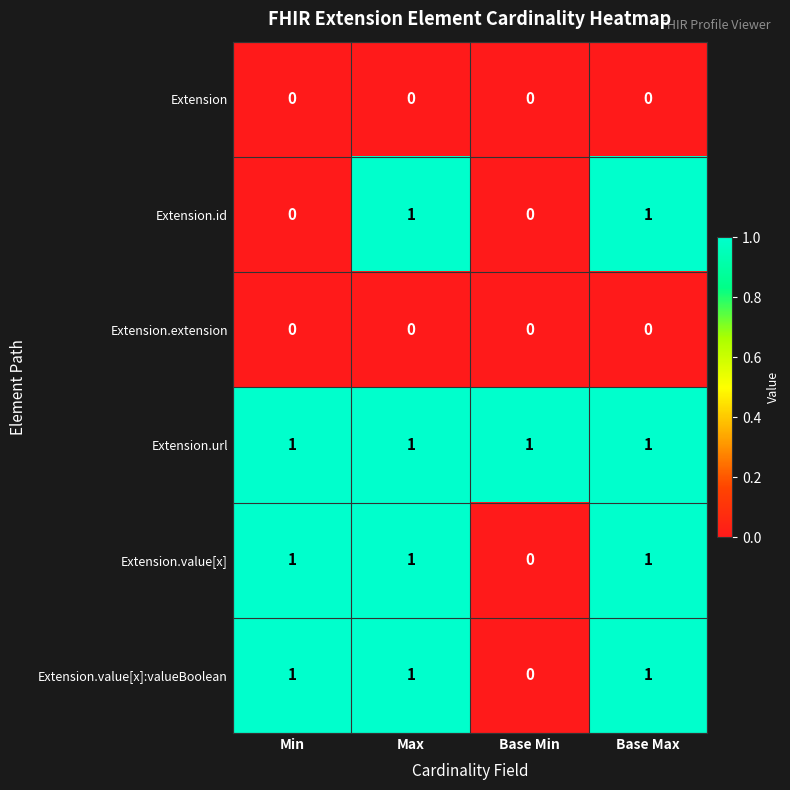

Reading left to right, transcribe all the data shown in this chart.

Extension: Min=0	Max=0	Base Min=0	Base Max=0
Extension.id: Min=0	Max=1	Base Min=0	Base Max=1
Extension.extension: Min=0	Max=0	Base Min=0	Base Max=0
Extension.url: Min=1	Max=1	Base Min=1	Base Max=1
Extension.value[x]: Min=1	Max=1	Base Min=0	Base Max=1
Extension.value[x]:valueBoolean: Min=1	Max=1	Base Min=0	Base Max=1